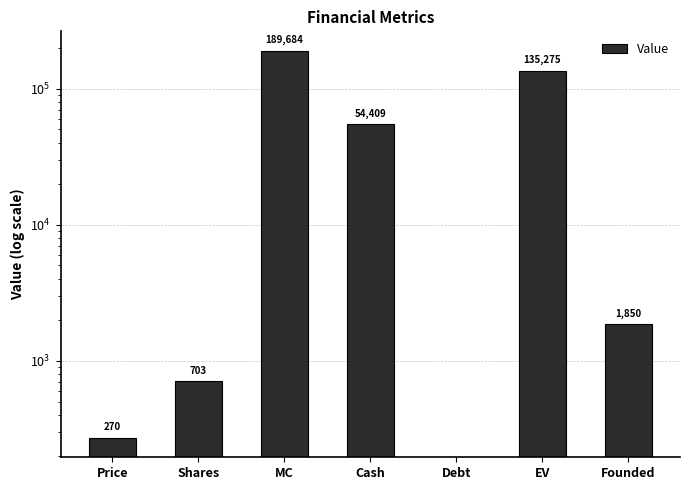

What is the sum of the values at MC and Shares?

190386.2